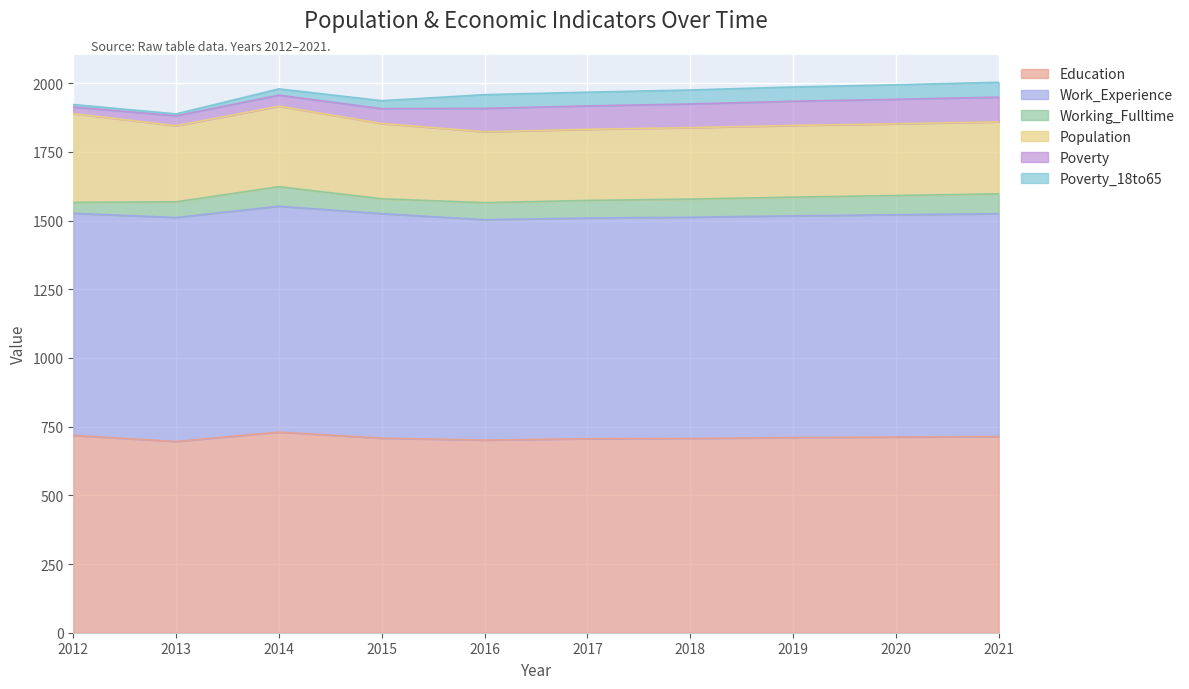

What are all the series names shown in the legend?

Education, Work_Experience, Working_Fulltime, Population, Poverty, Poverty_18to65